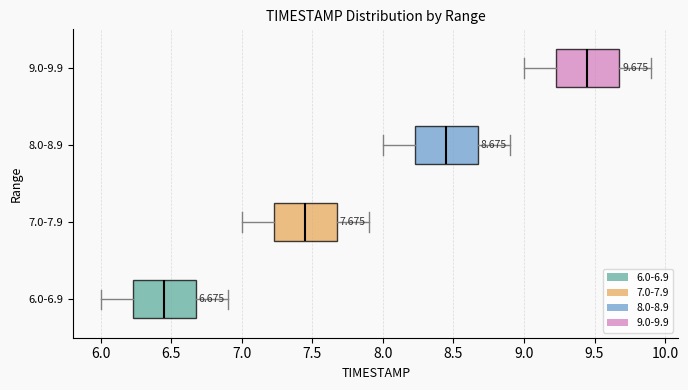

Which box's median line is the furthest to the left?

6.0-6.9